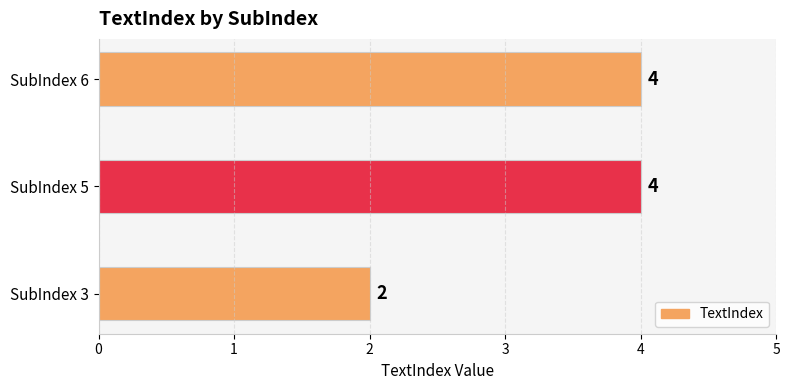

True or false: the data shows 1 at SubIndex 3.

False